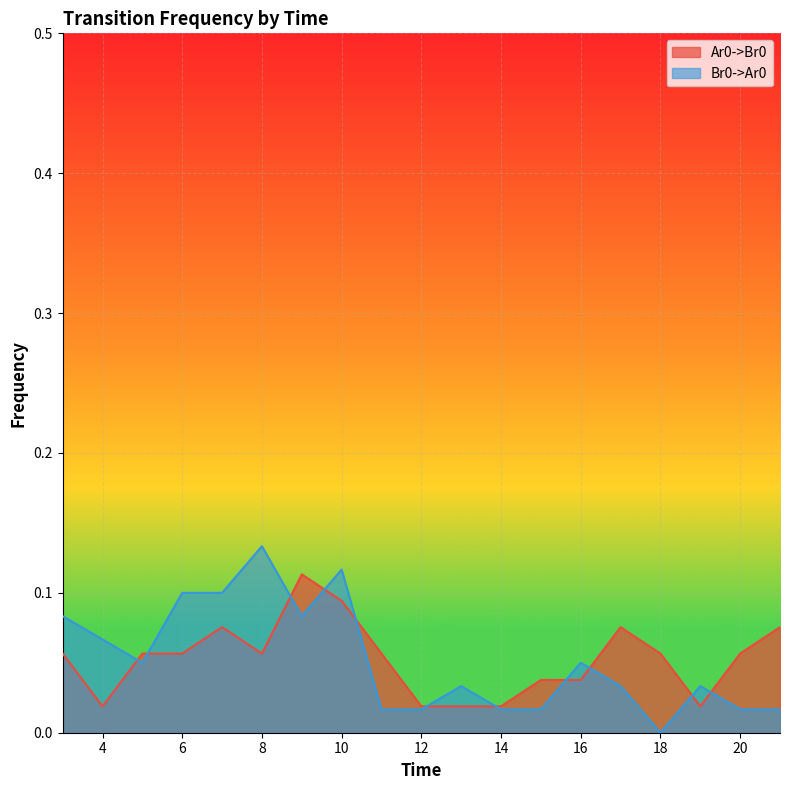

How many data points in Br0->Ar0 are above 0?

18